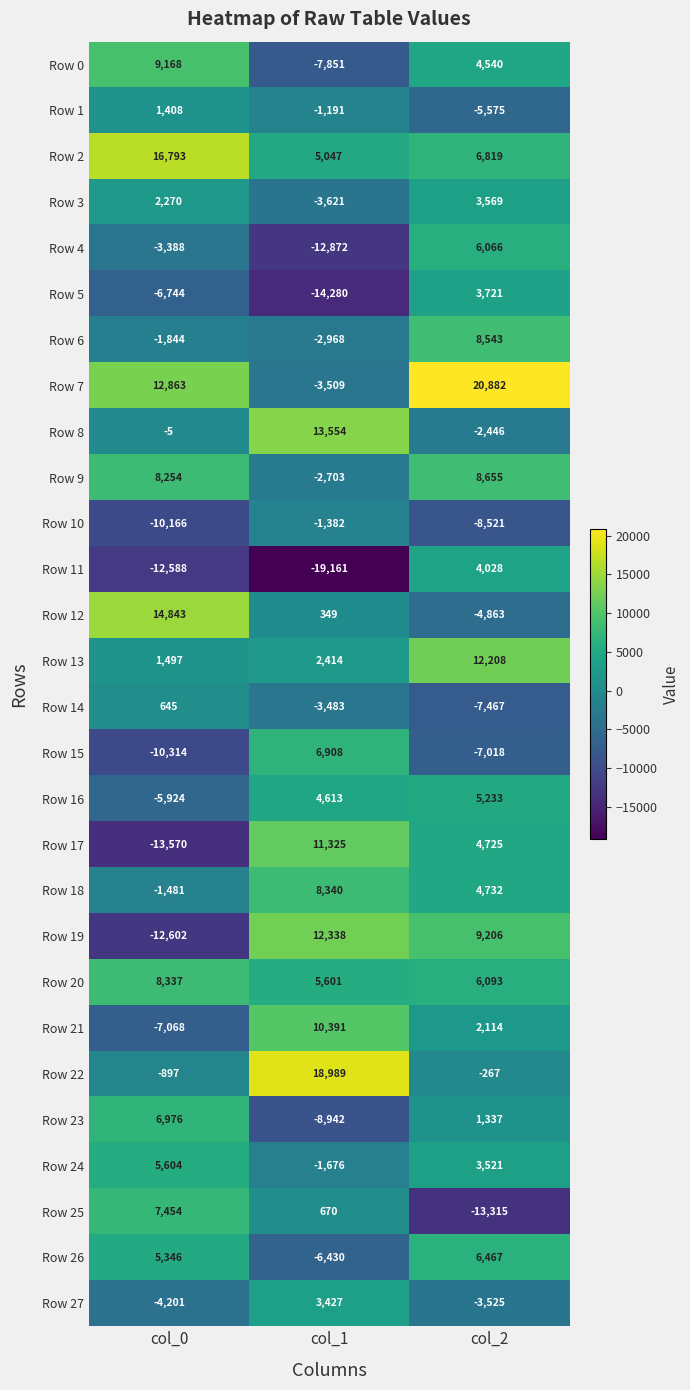

Rank the series by their maximum value, from lowest to highest.

Row 10, Row 14, Row 1, Row 27, Row 3, Row 5, Row 11, Row 16, Row 24, Row 4, Row 26, Row 15, Row 23, Row 25, Row 20, Row 18, Row 6, Row 9, Row 0, Row 21, Row 17, Row 13, Row 19, Row 8, Row 12, Row 2, Row 22, Row 7